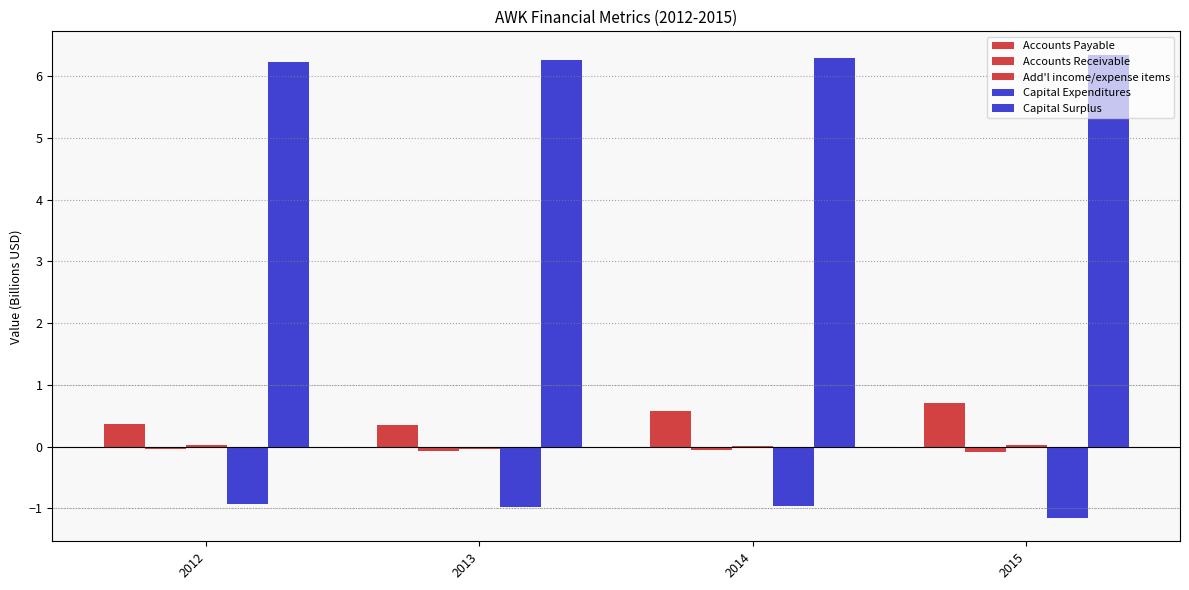

Rank the series by their maximum value, from highest to lowest.

Capital Surplus, Accounts Payable, Add'l income/expense items, Accounts Receivable, Capital Expenditures